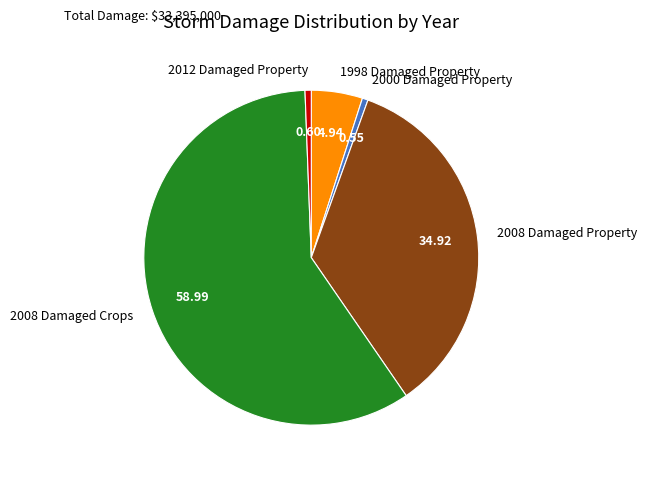

Is the sum of 2000 Damaged Property and 2008 Damaged Crops greater than half?

Yes